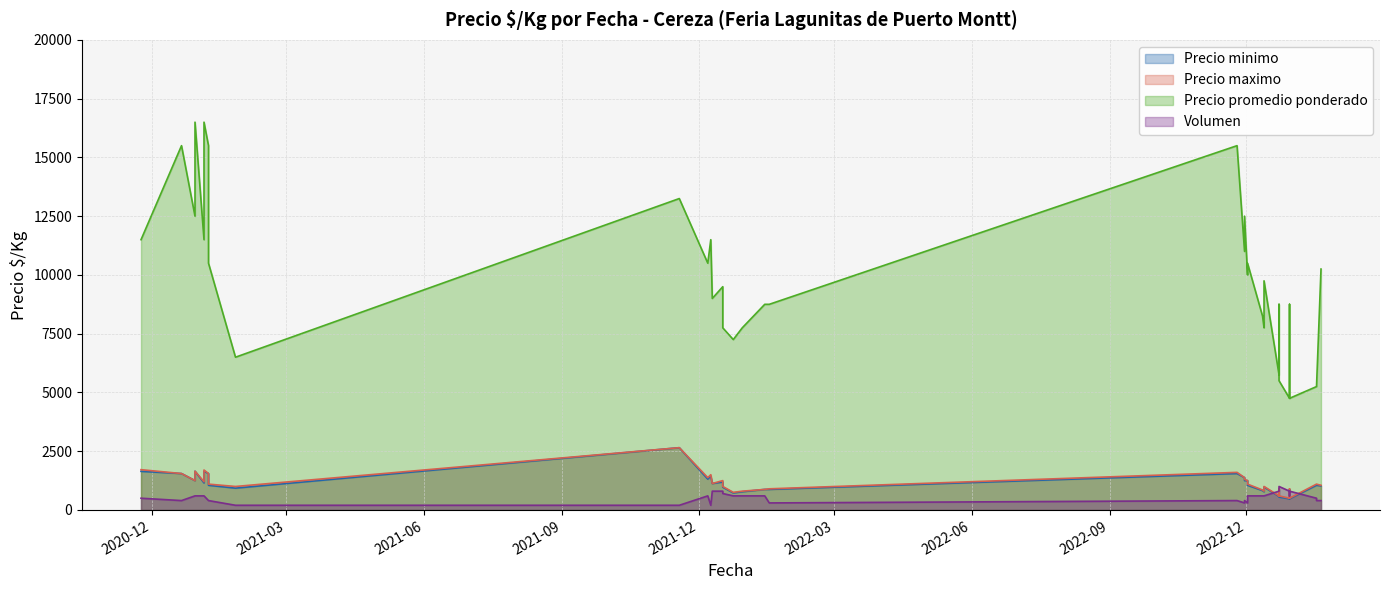

What is the average value of the Precio maximo series?

1130